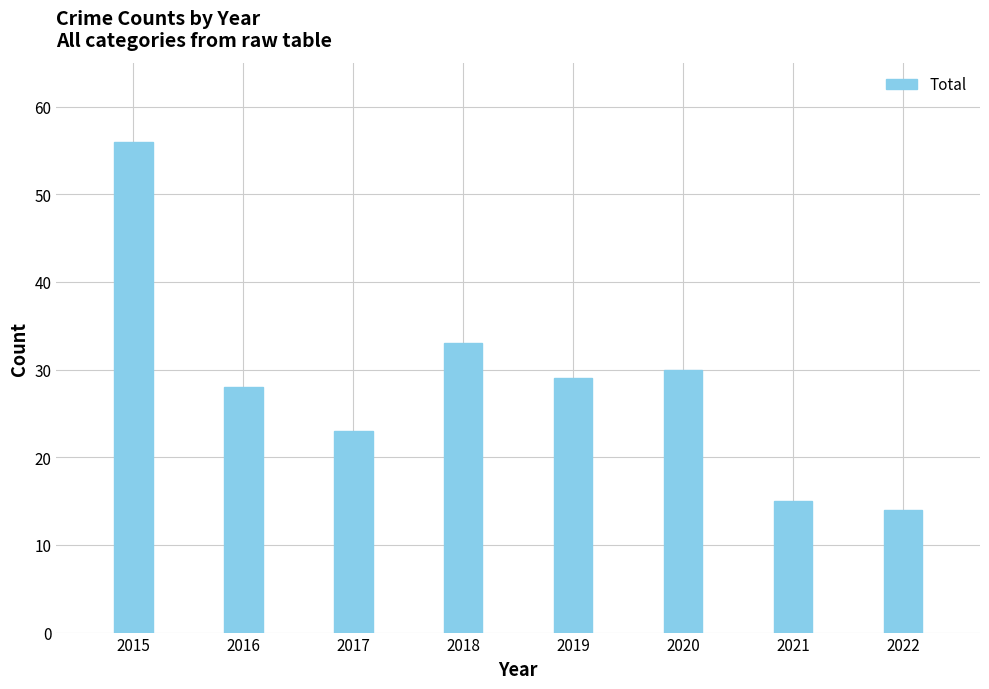

What is the sum of the values at 2015 and 2018?

89